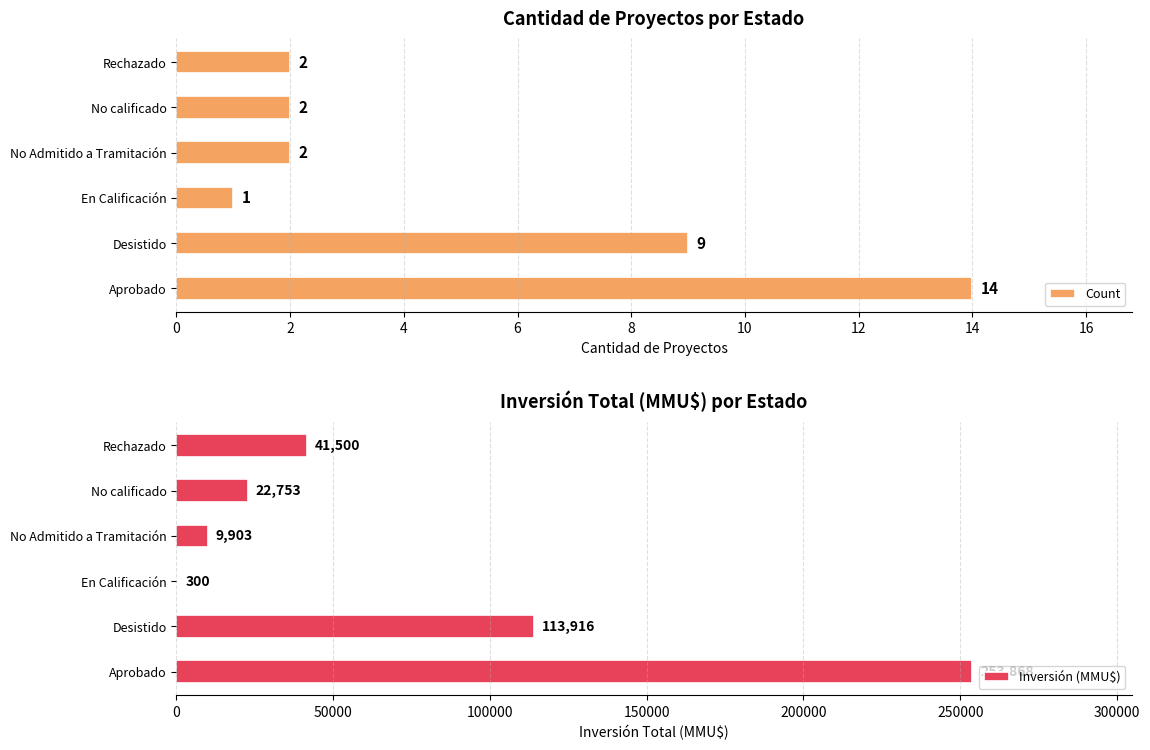

At which label is Inversión (MMU$) closest to 127084?

Desistido